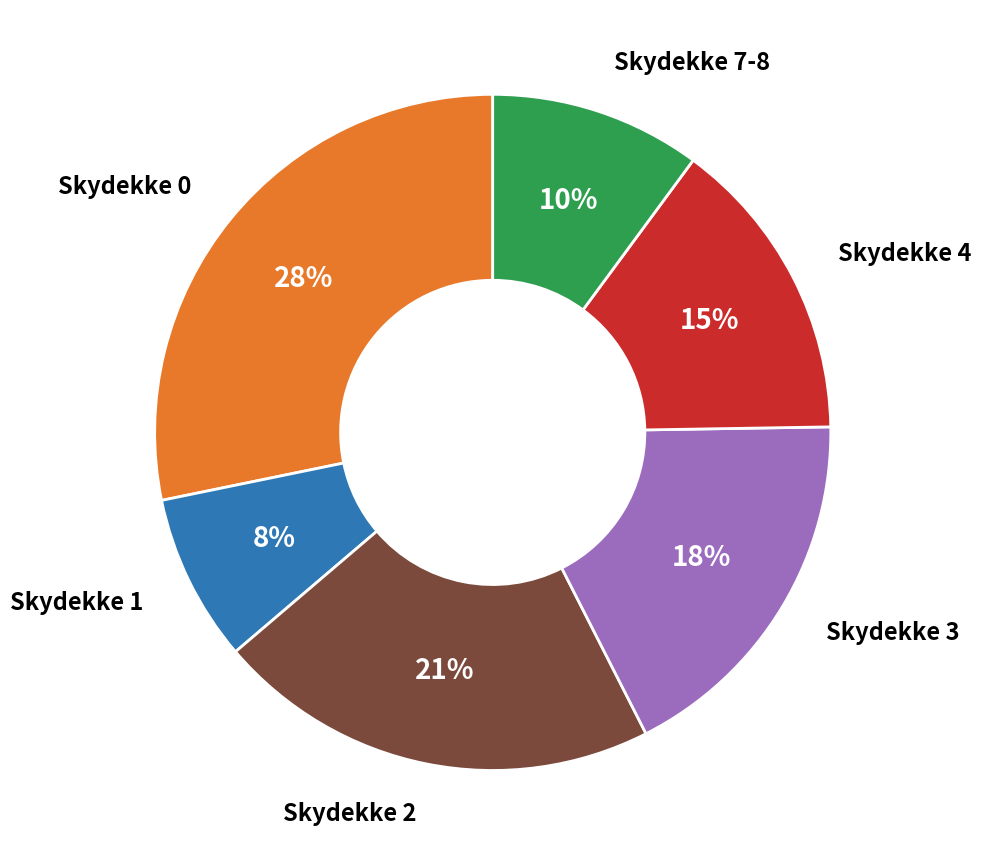

Is there a majority slice in this chart?

No